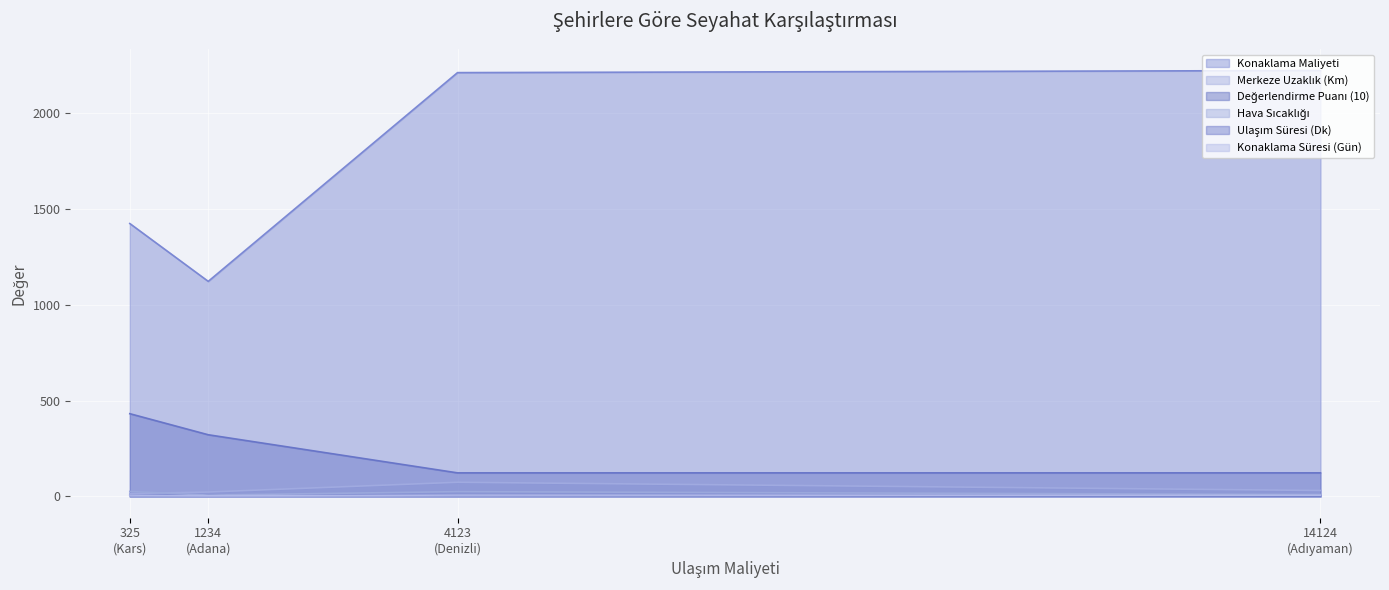

What is the difference between the maximum and minimum values in the Merkeze Uzaklık (Km) series?

59